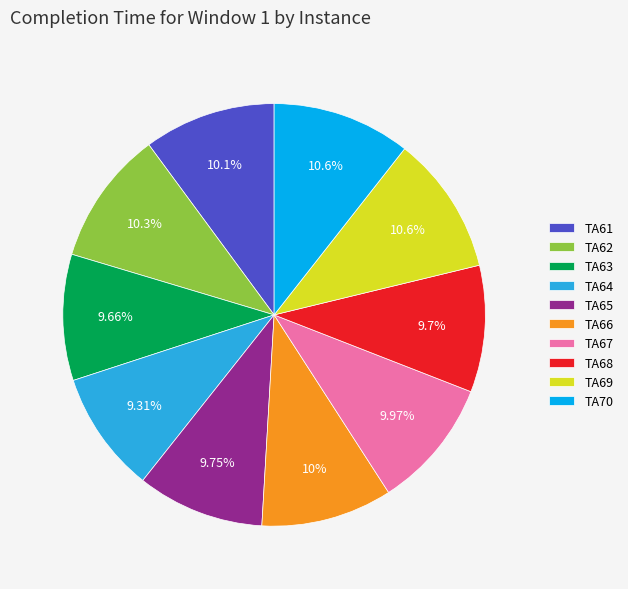

Count the number of slices in the pie.

10